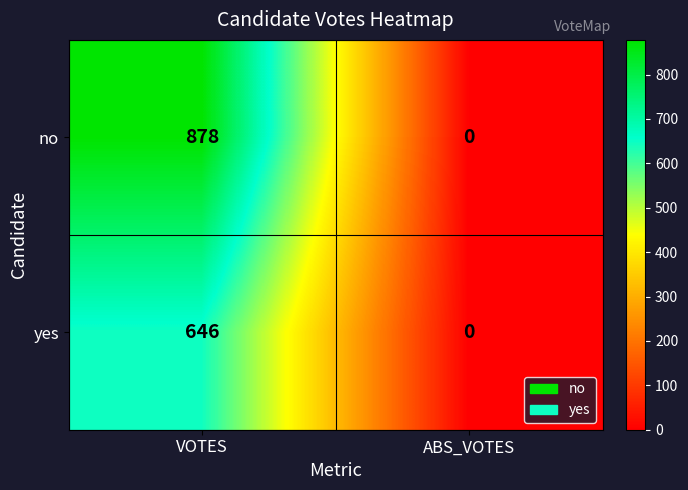

What is the sum of all no values?

878